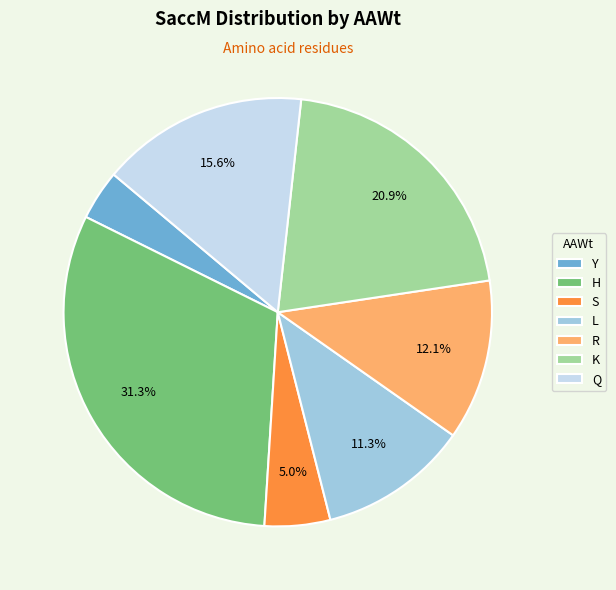

What is the smallest slice in the pie chart?

Y